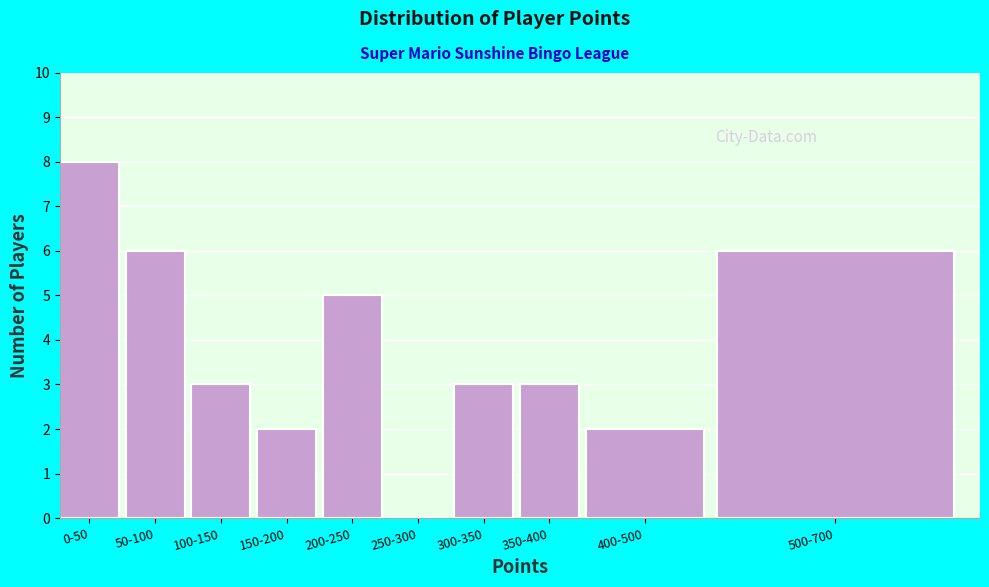

Reading right to left, list all the values displayed in this chart.

500-700=6	400-500=2	350-400=3	300-350=3	250-300=0	200-250=5	150-200=2	100-150=3	50-100=6	0-50=8